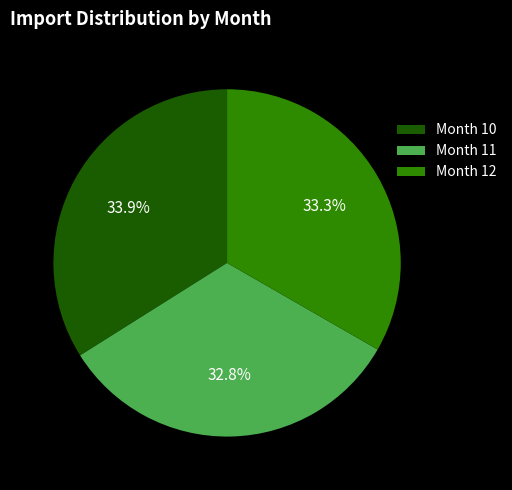

What is the ratio of the value at Month 10 to the value at Month 12?

1.0